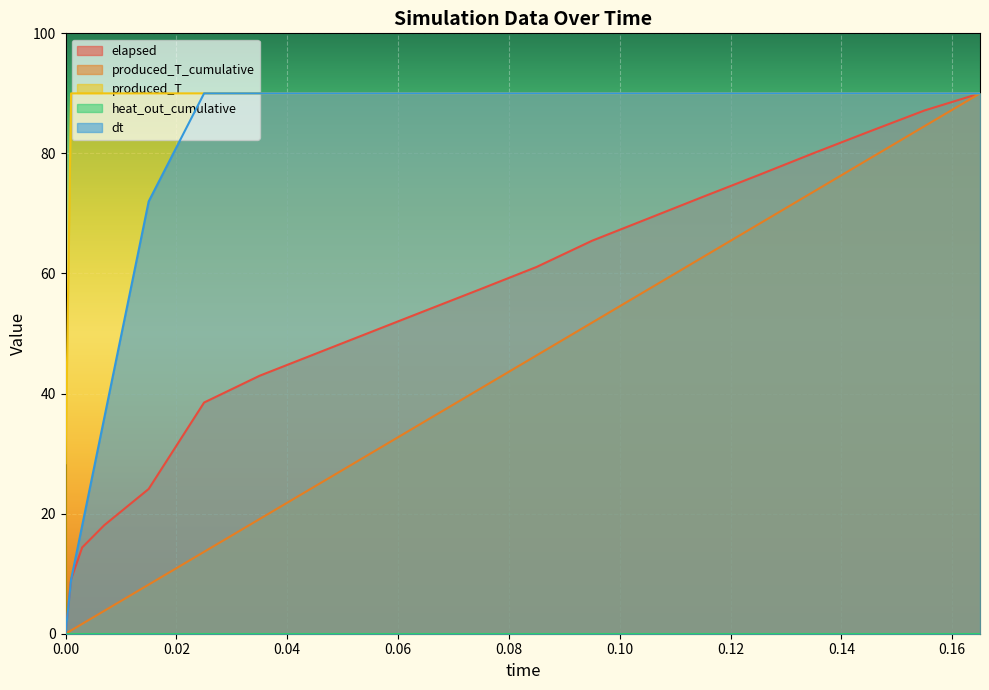

What is the spread (max minus min) of values at 0.007?

86.2